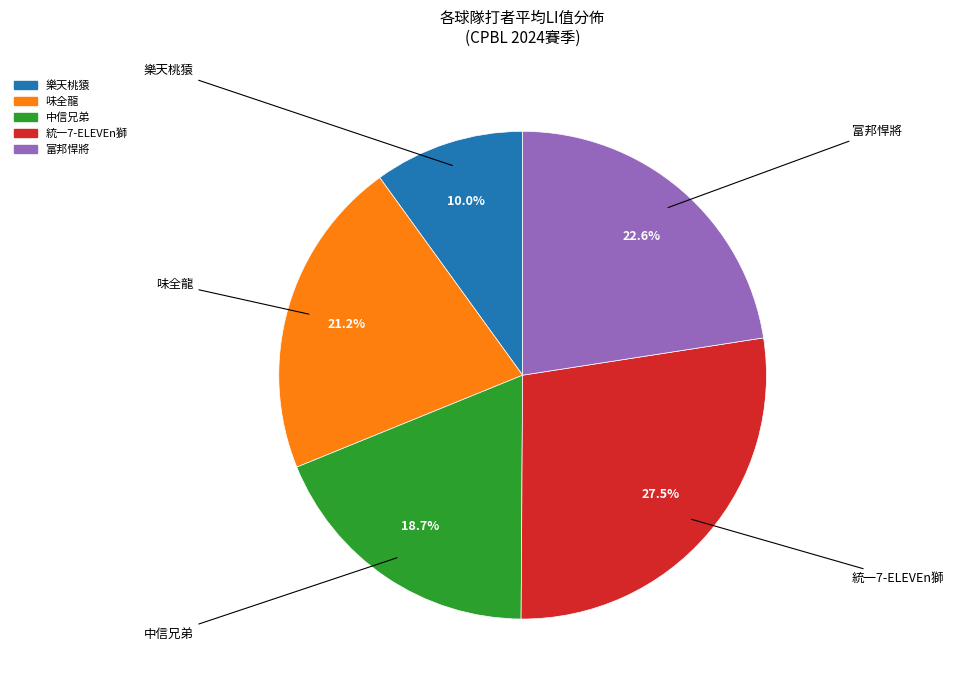

To the nearest percent, what portion does 中信兄弟 represent?

19%